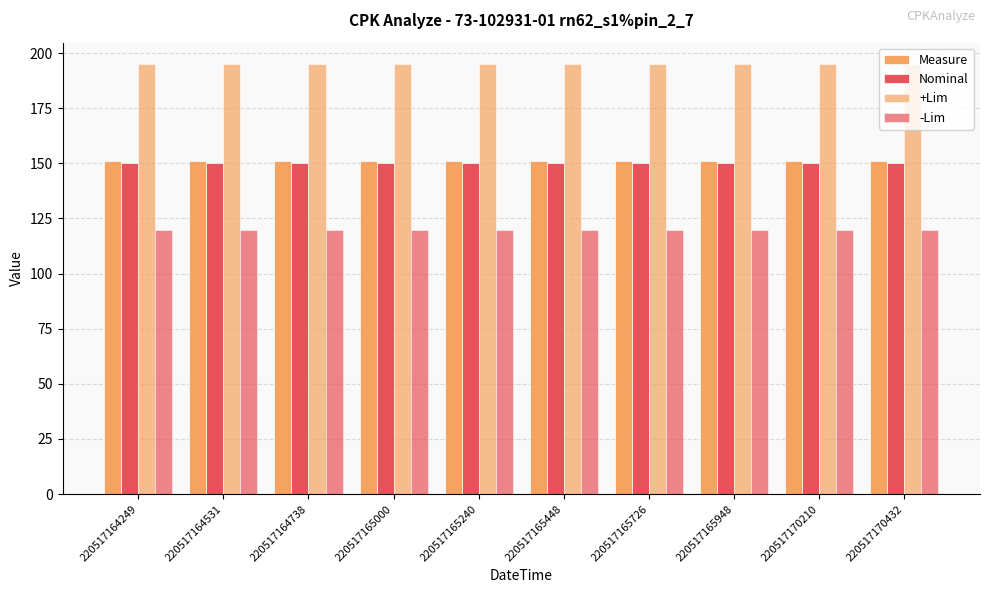

What is the minimum value for -Lim?

120.0